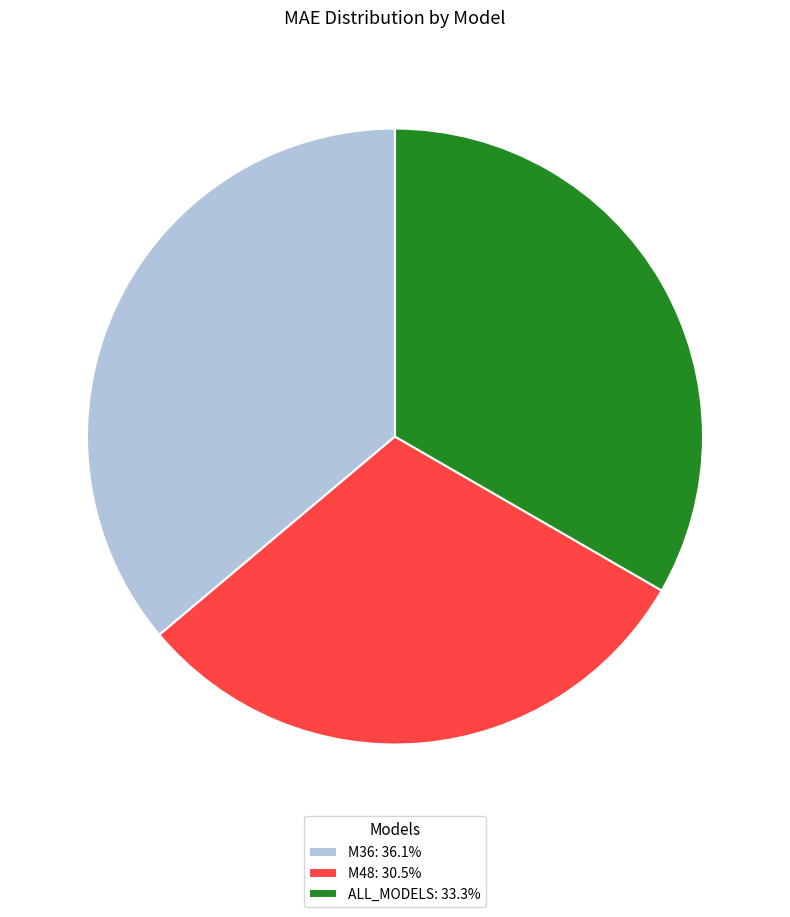

What is the smallest slice in the pie chart?

M48